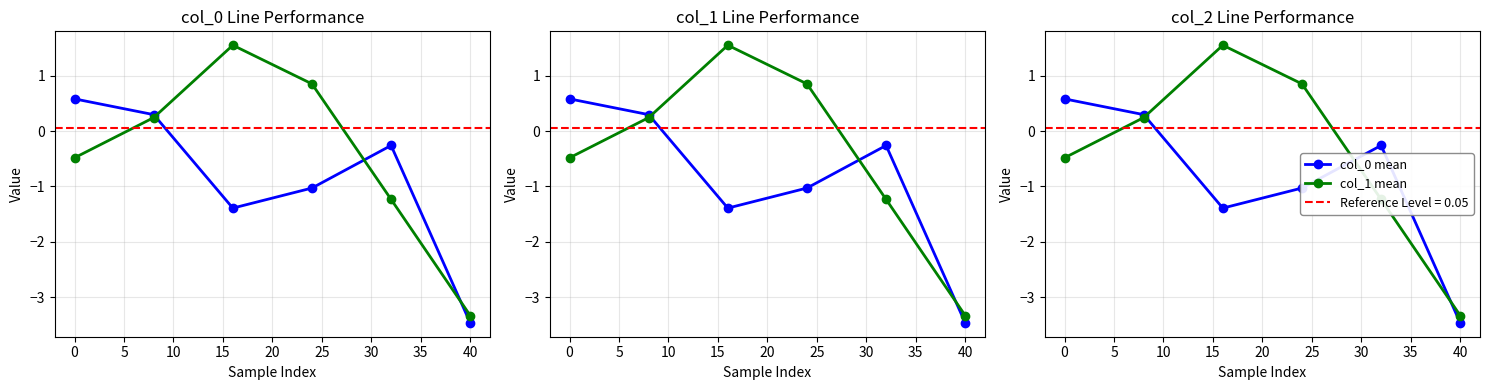

How many distinct data groups are displayed?

2